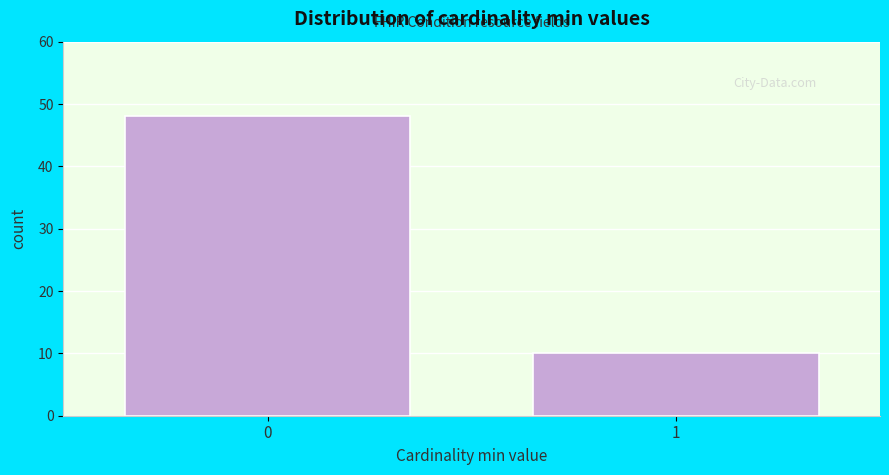

Reading right to left, transcribe all the data shown in this chart.

10	48